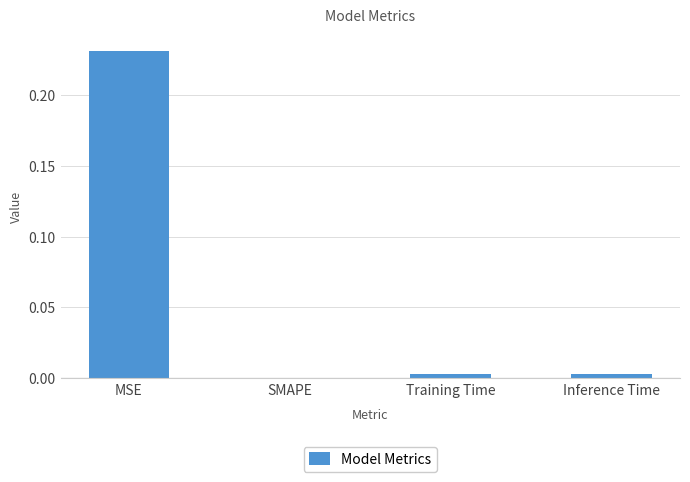

Which has a higher value, Training Time or MSE?

MSE